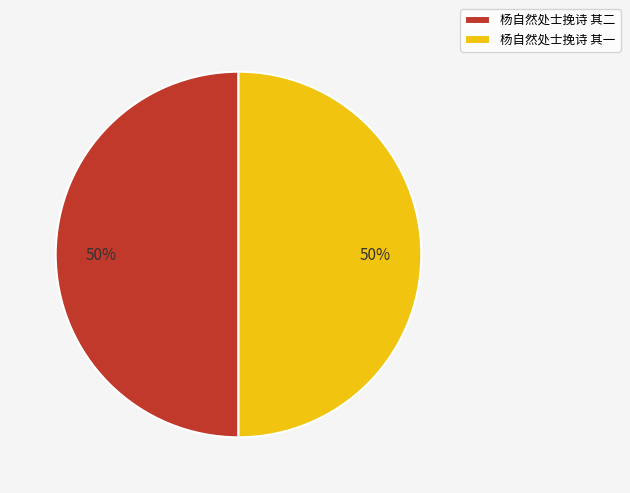

Do 杨自然处士挽诗 其一 and 杨自然处士挽诗 其二 together represent more than half of the pie?

Yes